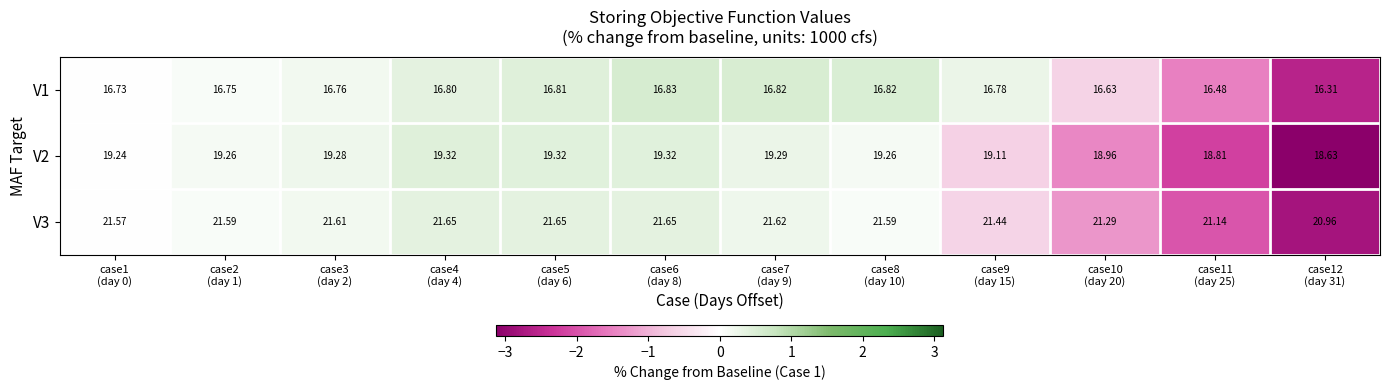

Reading left to right, list all the values displayed in this chart.

V1: case1
(day 0)=16.7	case2
(day 1)=16.8	case3
(day 2)=16.8	case4
(day 4)=16.8	case5
(day 6)=16.8	case6
(day 8)=16.8	case7
(day 9)=16.8	case8
(day 10)=16.8	case9
(day 15)=16.8	case10
(day 20)=16.6	case11
(day 25)=16.5	case12
(day 31)=16.3
V2: case1
(day 0)=19.2	case2
(day 1)=19.3	case3
(day 2)=19.3	case4
(day 4)=19.3	case5
(day 6)=19.3	case6
(day 8)=19.3	case7
(day 9)=19.3	case8
(day 10)=19.3	case9
(day 15)=19.1	case10
(day 20)=19.0	case11
(day 25)=18.8	case12
(day 31)=18.6
V3: case1
(day 0)=21.6	case2
(day 1)=21.6	case3
(day 2)=21.6	case4
(day 4)=21.6	case5
(day 6)=21.6	case6
(day 8)=21.6	case7
(day 9)=21.6	case8
(day 10)=21.6	case9
(day 15)=21.4	case10
(day 20)=21.3	case11
(day 25)=21.1	case12
(day 31)=21.0